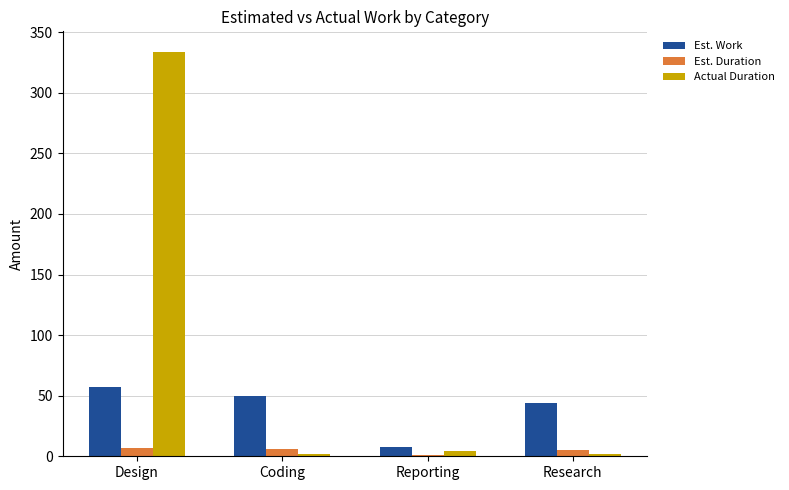

How many values in the Est. Duration series exceed 6?

2